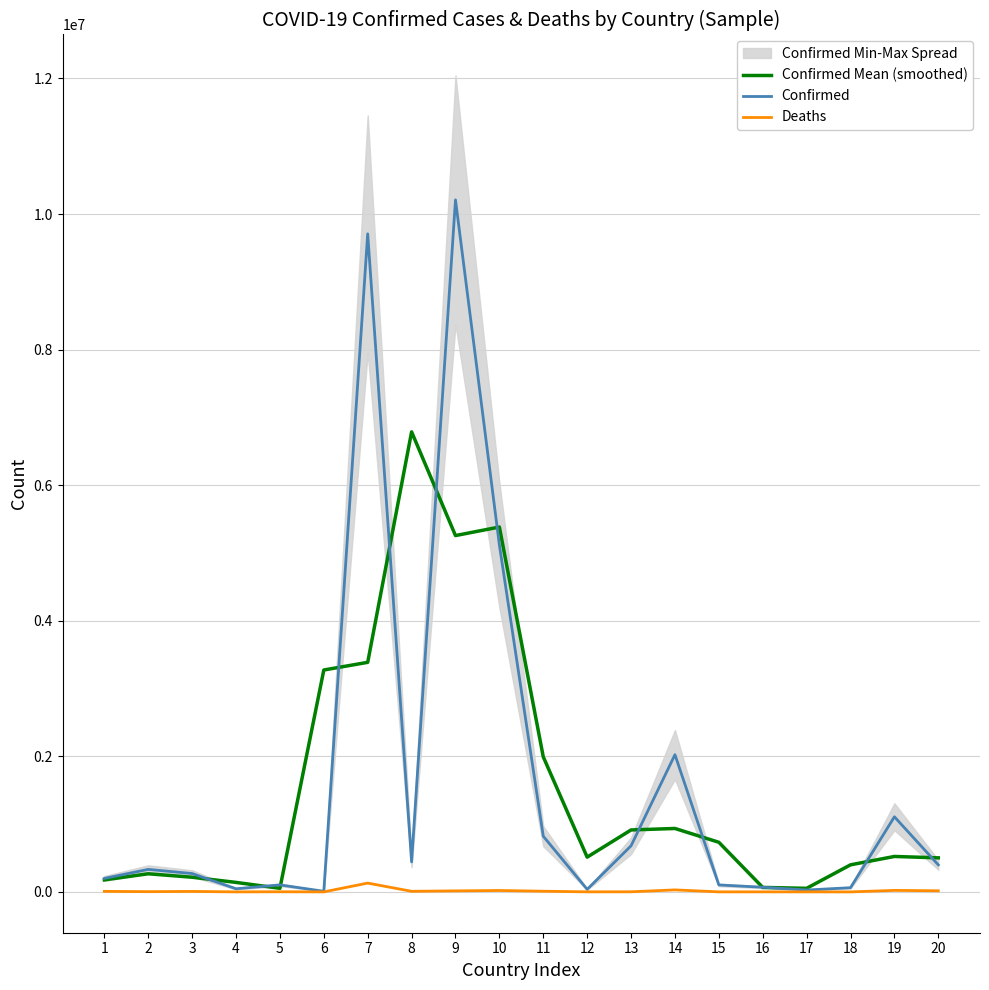

Which category has the lowest value in the Deaths series?

18